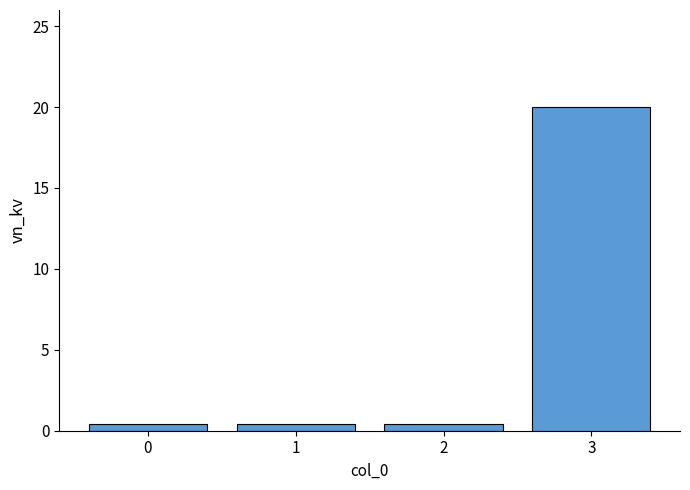

What is the greatest value displayed?

20.0